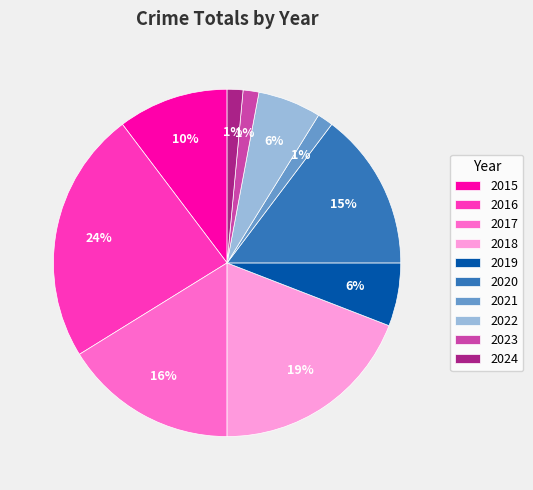

The 2021 slice represents 16% of the pie. True or false?

False